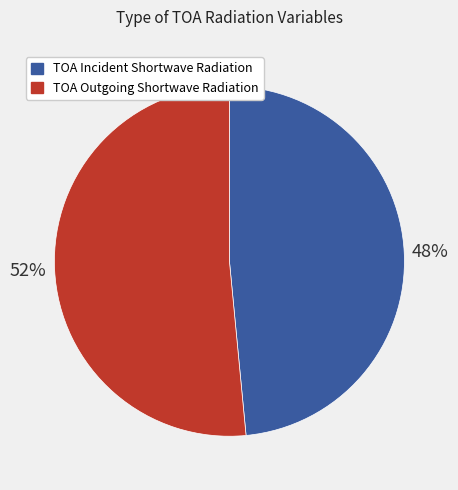

What percentage is the TOA Outgoing Shortwave Radiation slice, to the nearest percent?

52%